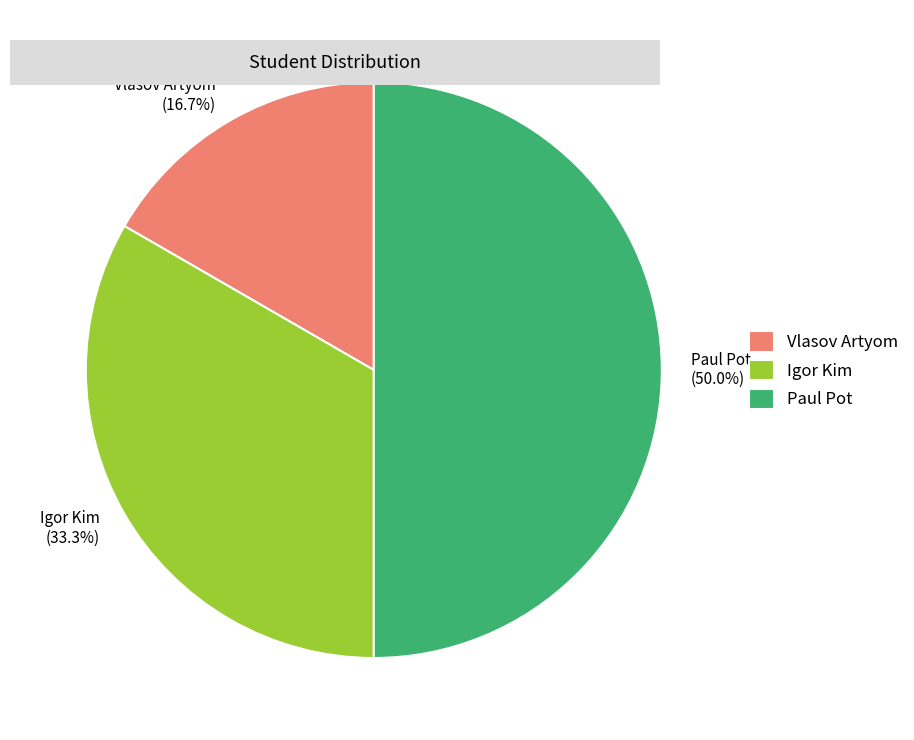

What portion of the pie excludes Igor Kim?

66.7%